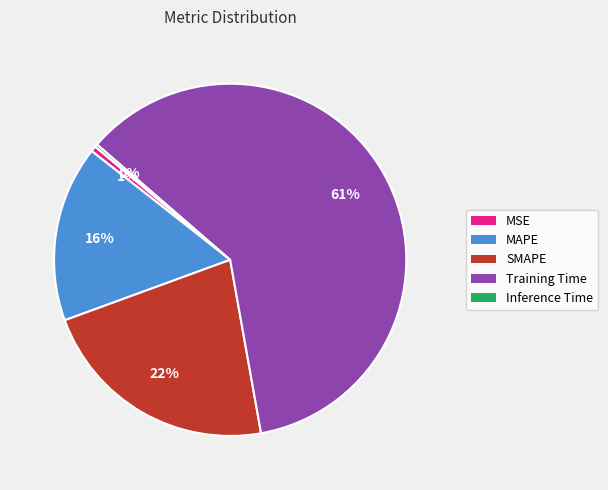

Between Training Time and SMAPE, which is larger?

Training Time